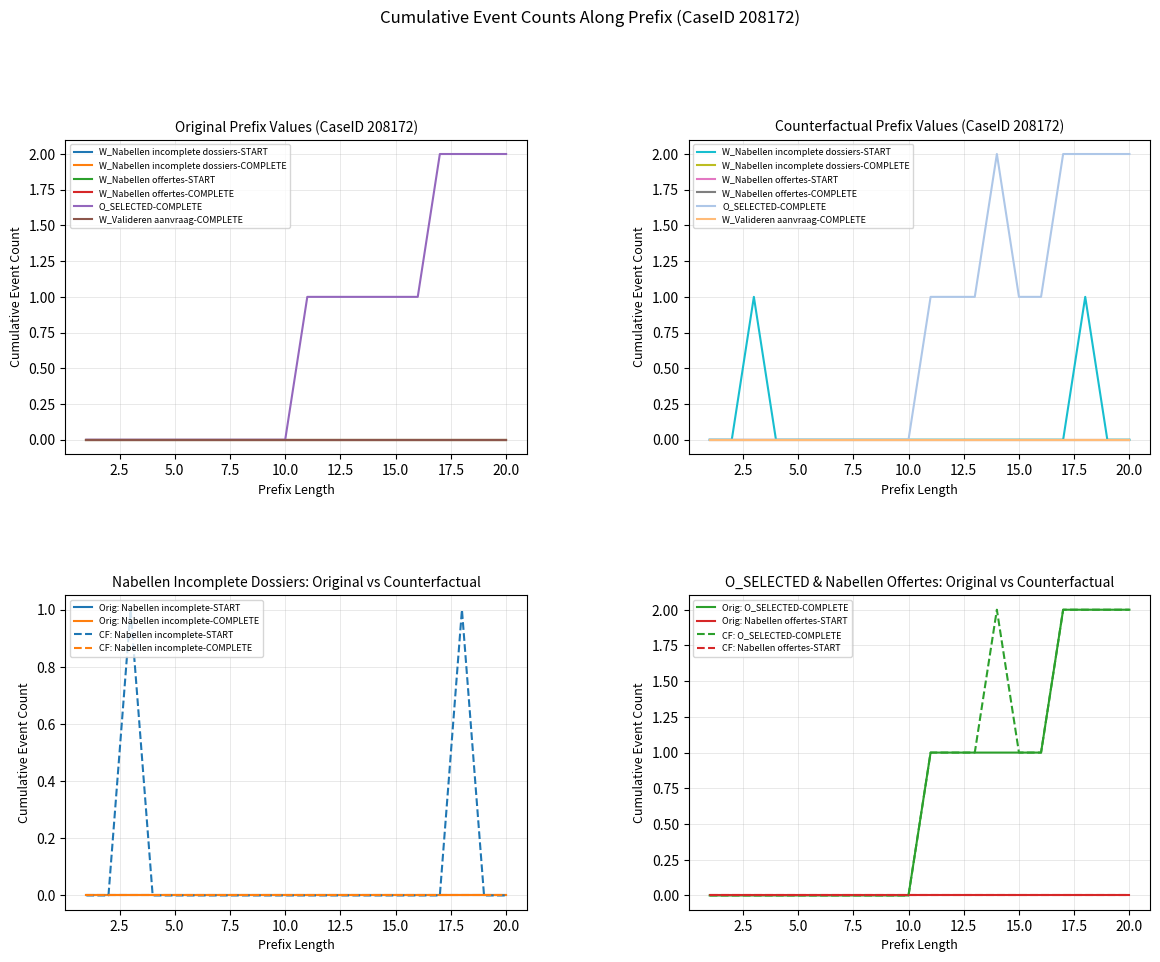

Between 15 and 19, which series saw the biggest shift?

O_SELECTED-COMPLETE